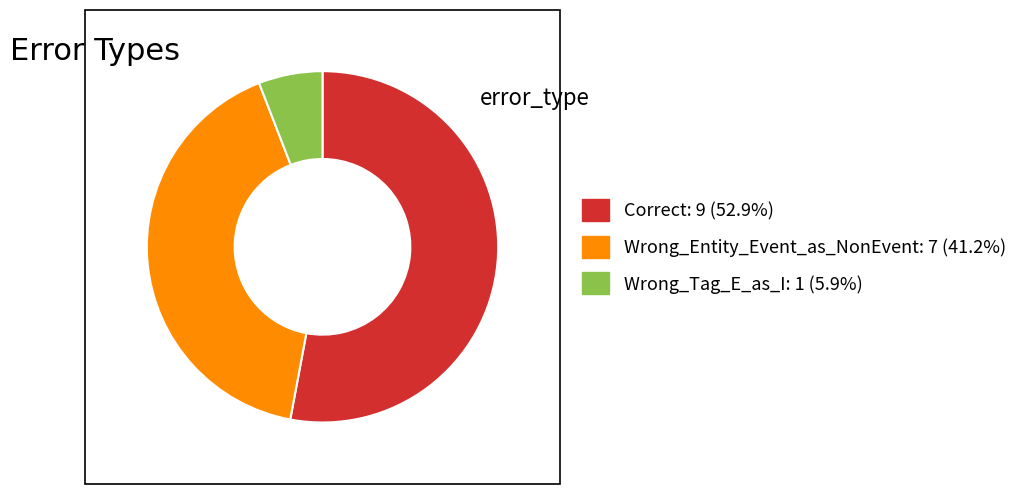

Which category accounts for the majority?

Correct